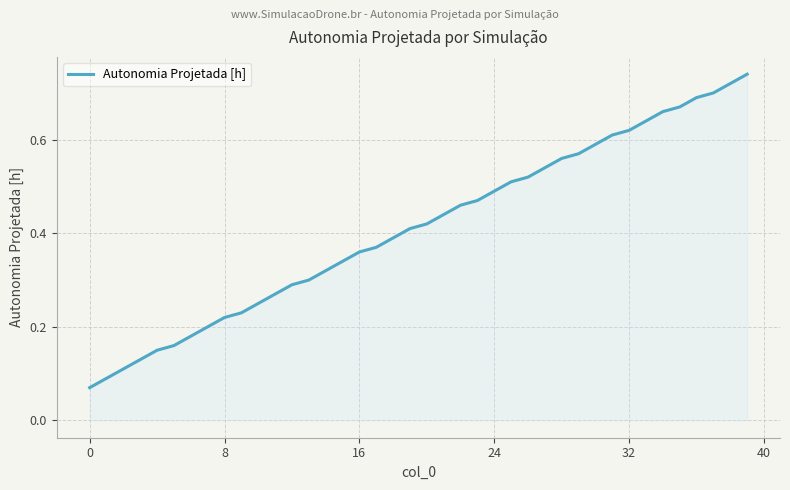

Is this an area chart (filled region under the line)?

Yes